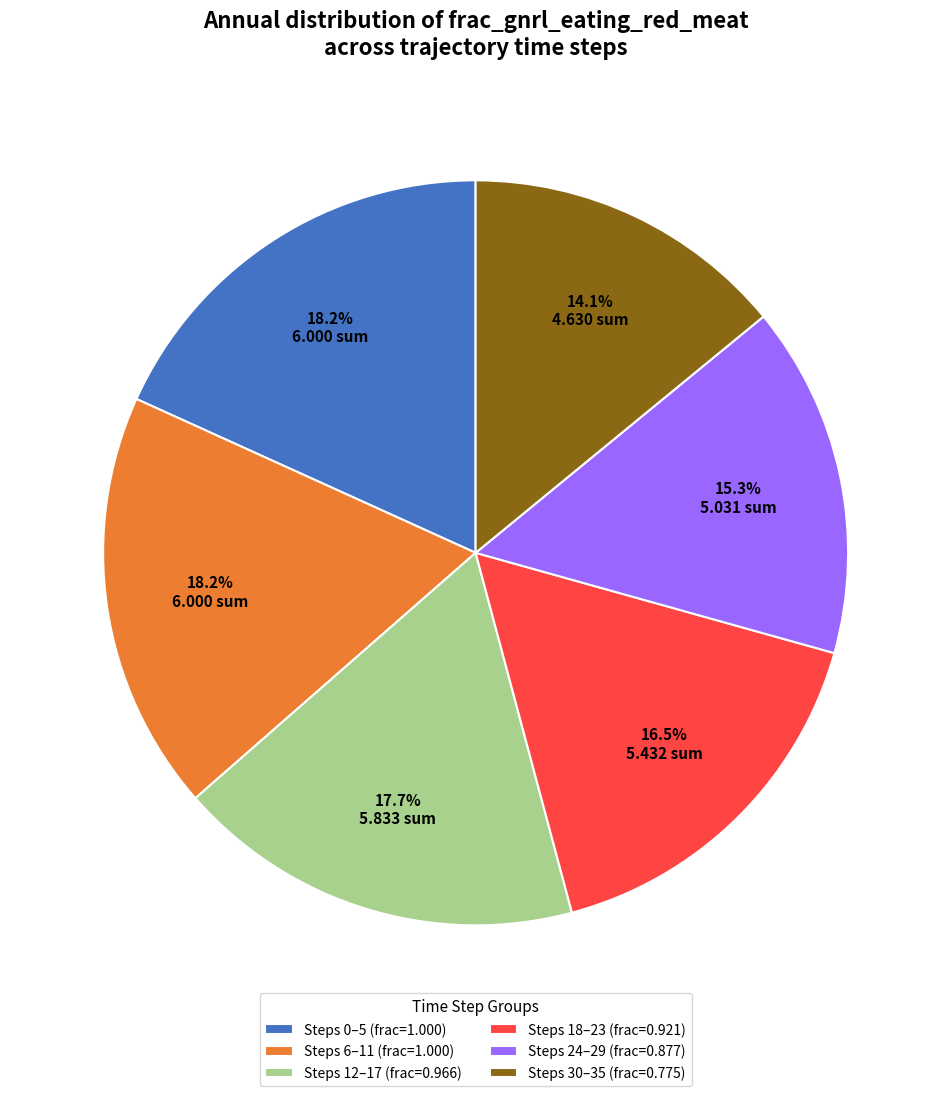

Which slice is the smallest?

Steps 30–35 (frac=0.775)